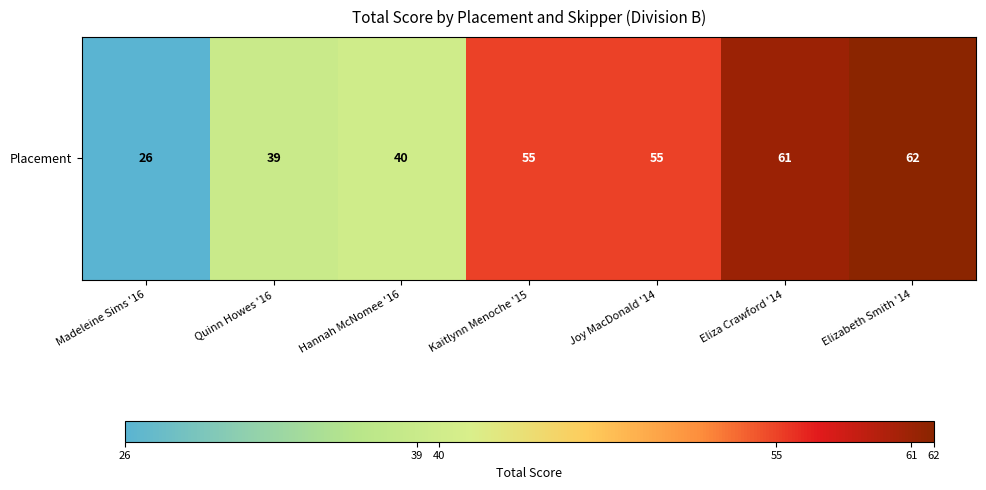

Reading left to right, list all the values displayed in this chart.

26	39	40	55	55	61	62